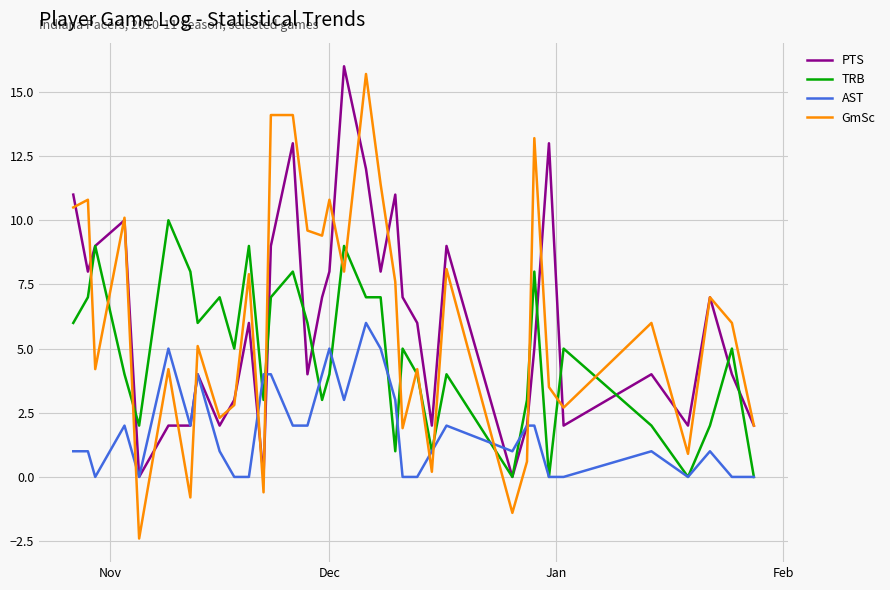

What is the greatest value displayed?

16.0